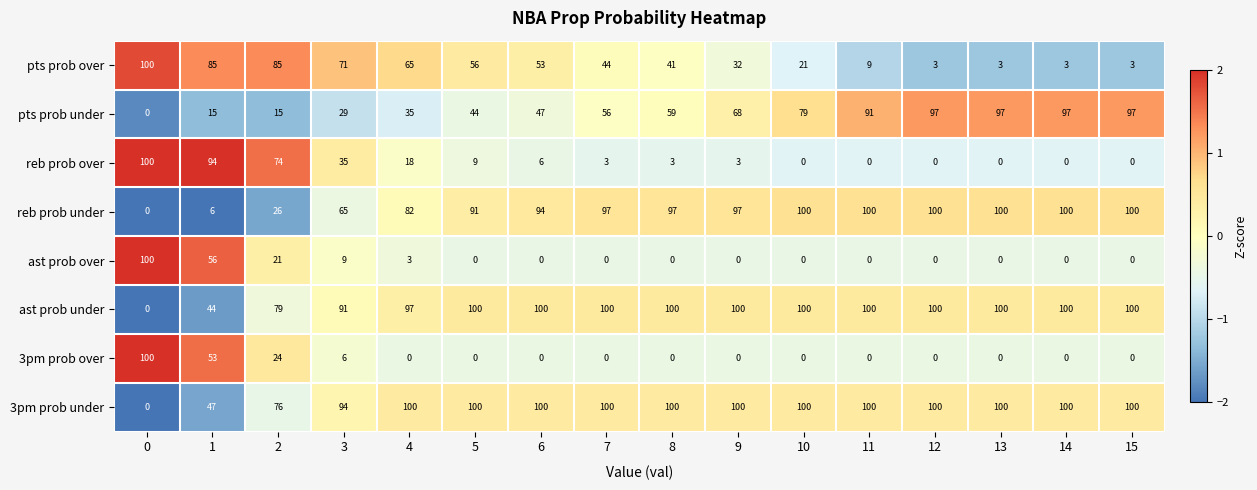

The pts prob under series shows 132 at 12. True or false?

False